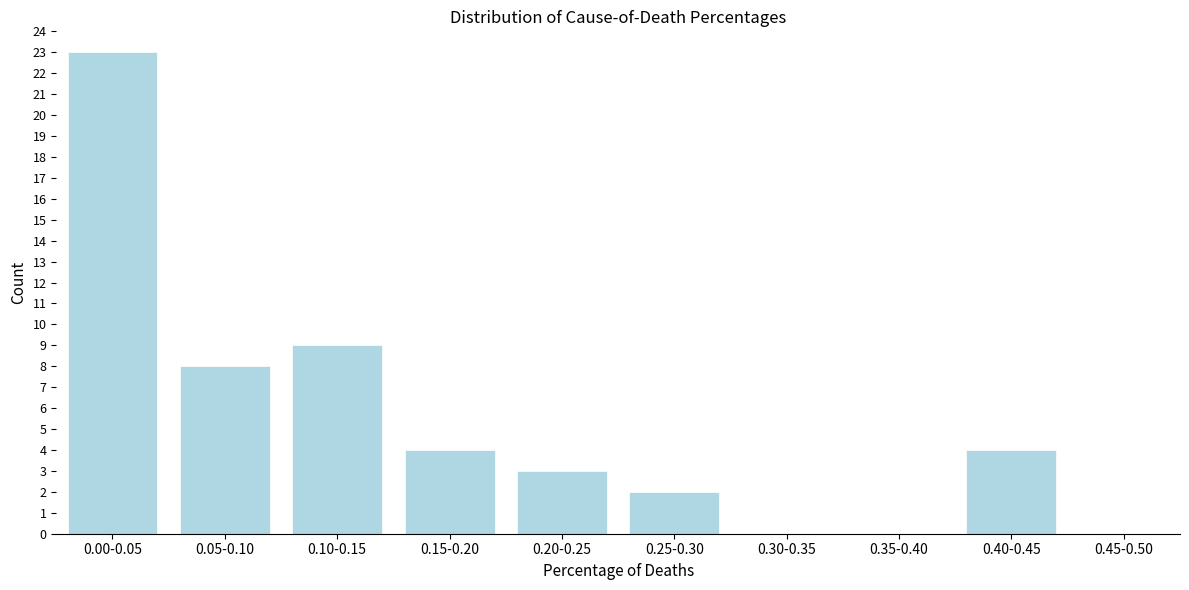

Reading left to right, extract all data points from this chart.

0.00-0.05=23	0.05-0.10=8	0.10-0.15=9	0.15-0.20=4	0.20-0.25=3	0.25-0.30=2	0.30-0.35=0	0.35-0.40=0	0.40-0.45=4	0.45-0.50=0